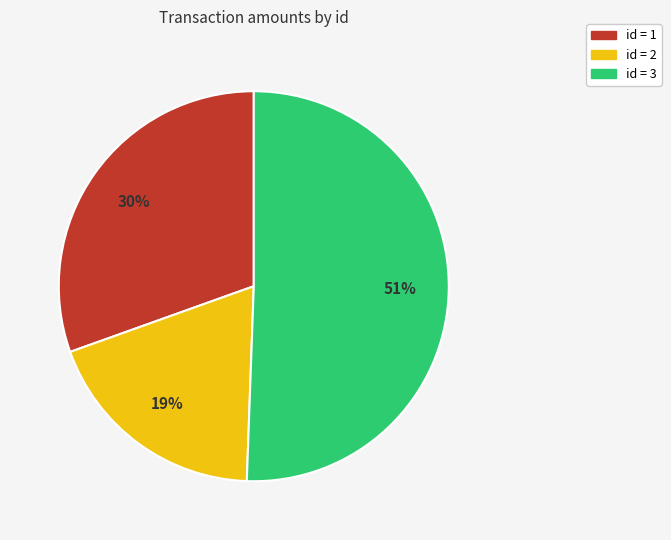

To the nearest percent, what is the difference between the largest and smallest slice percentages?

32%